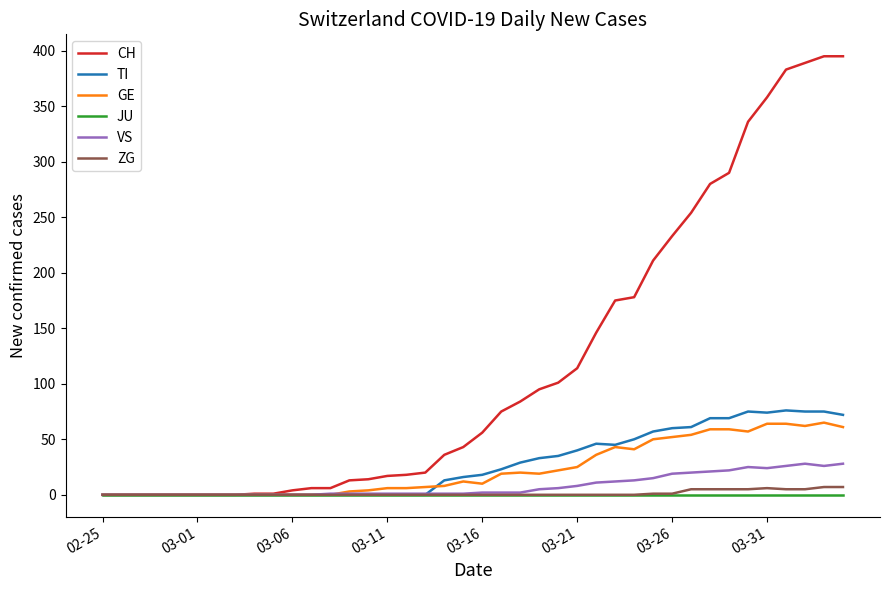

What is the difference between the maximum and second lowest values in the TI series?

76